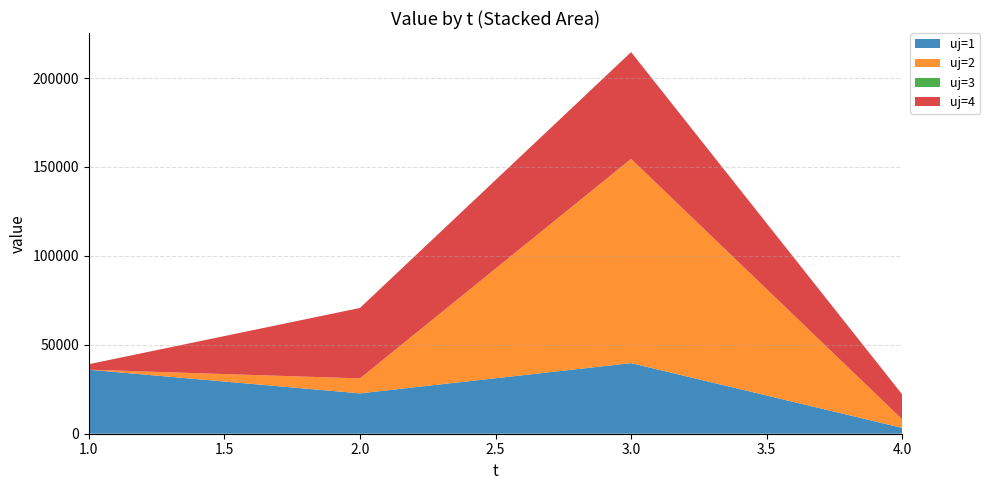

Reading left to right, transcribe all the data shown in this chart.

uj=1: 35995.6	22690.9	39691.1	3274.4
uj=2: 0.4	8415.2	114856.1	4811.9
uj=3: 0.0	0.0	0.0	0.0
uj=4: 3089.1	39604.6	60025.0	13969.5